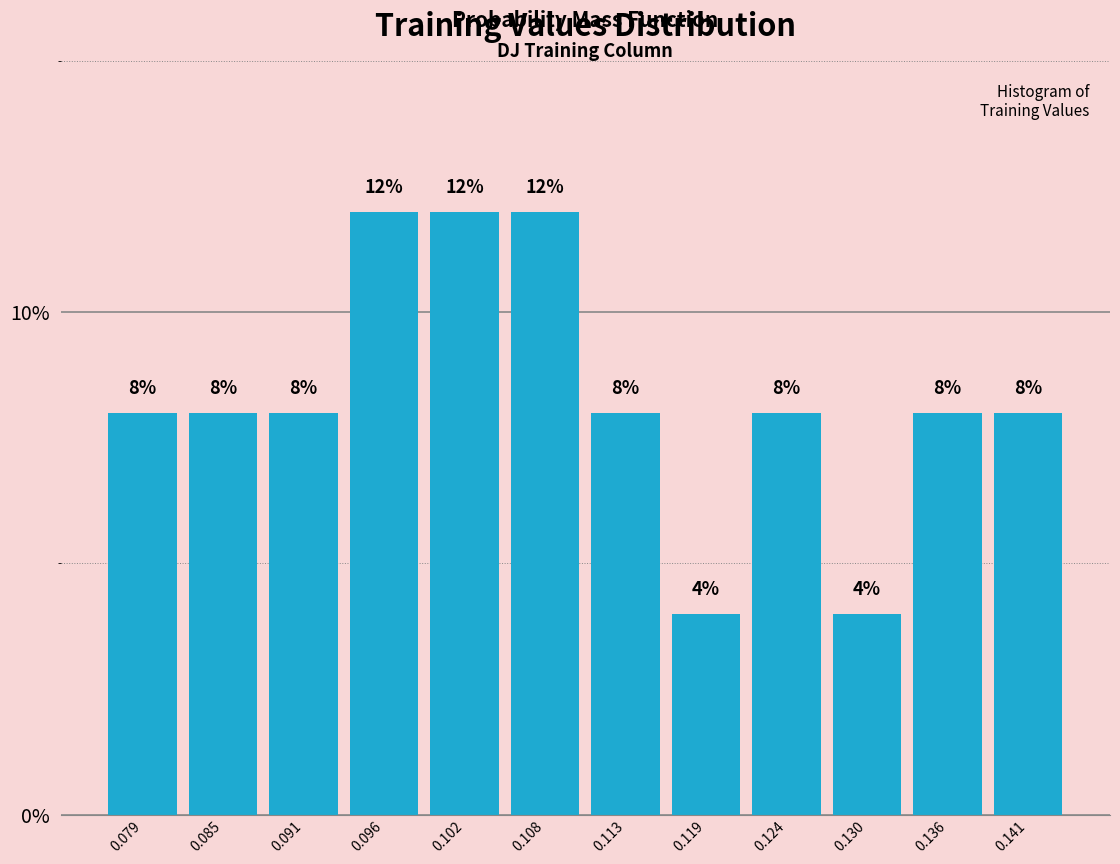

How tall is the bar that spans 0.127 to 0.133 on the x-axis? The bar edges are not printed on the chart, so give them approximately, as read against the axis.

4